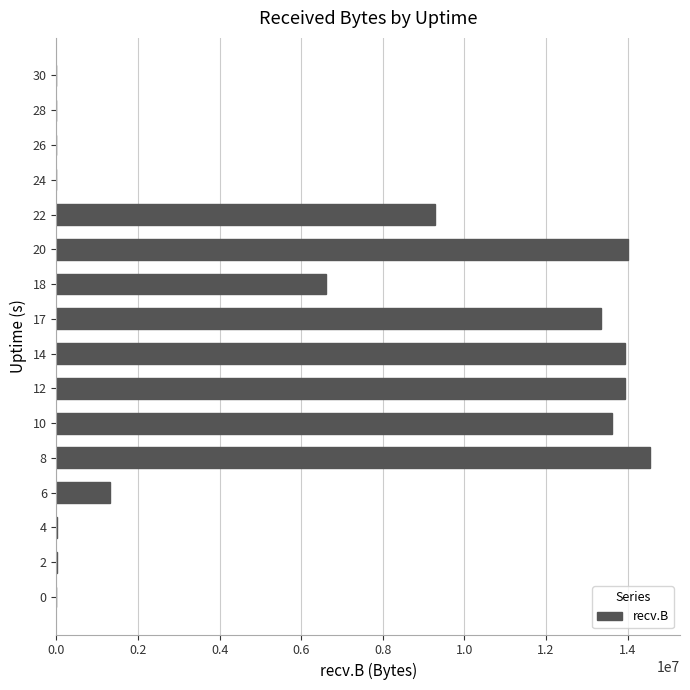

What is the sum of all values?

100571661